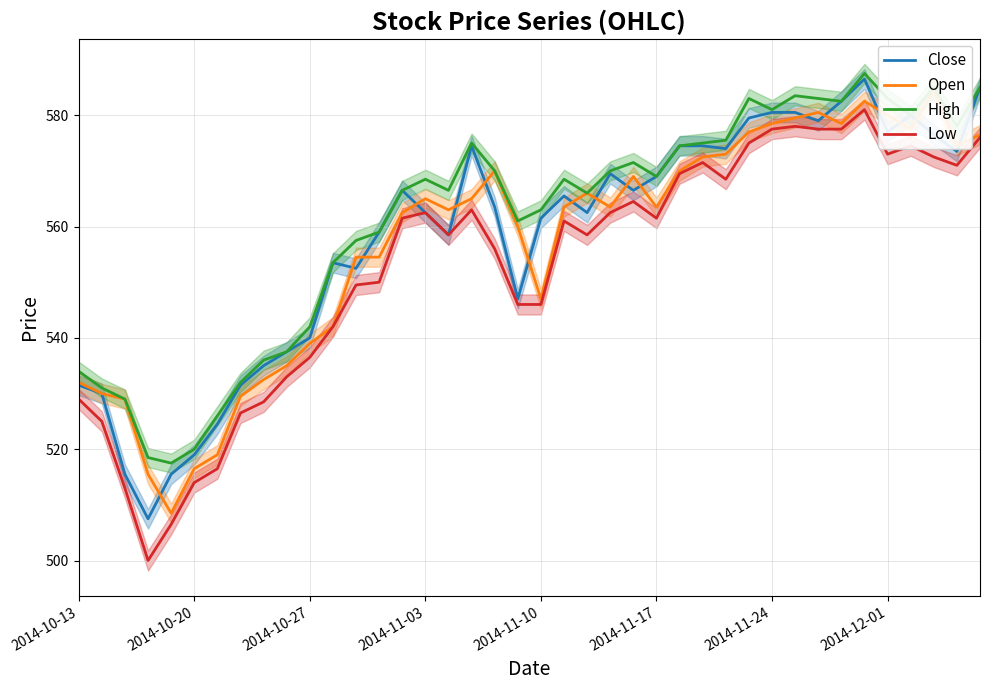

What is the minimum value for High?

517.5